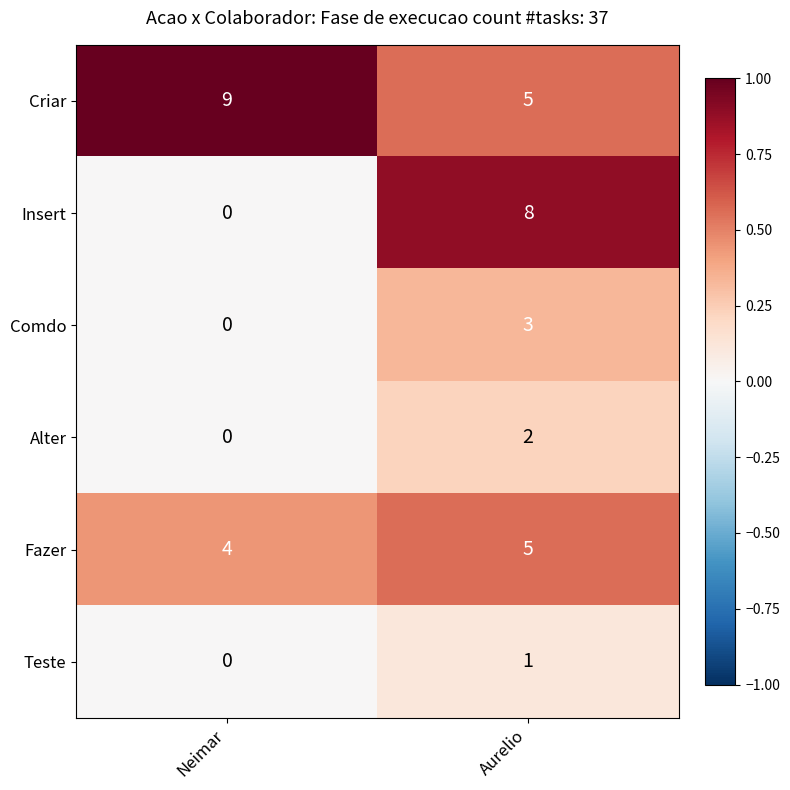

True or false: Fazer has a value of 4 at Neimar.

True